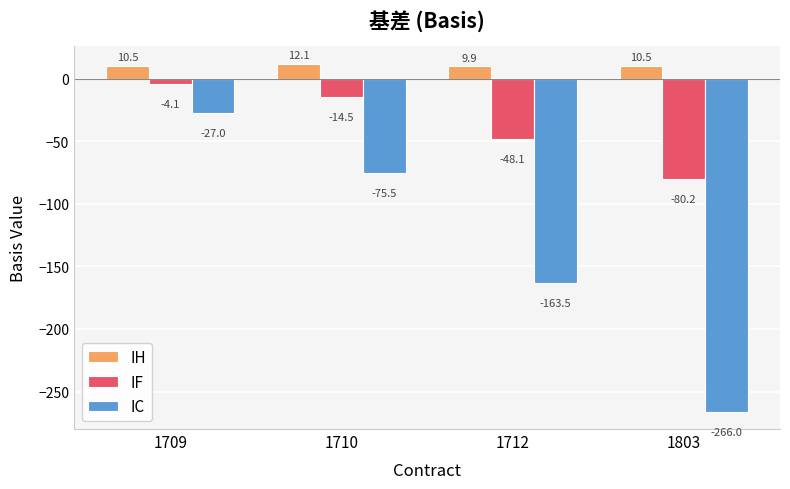

How many groups of bars are there?

4